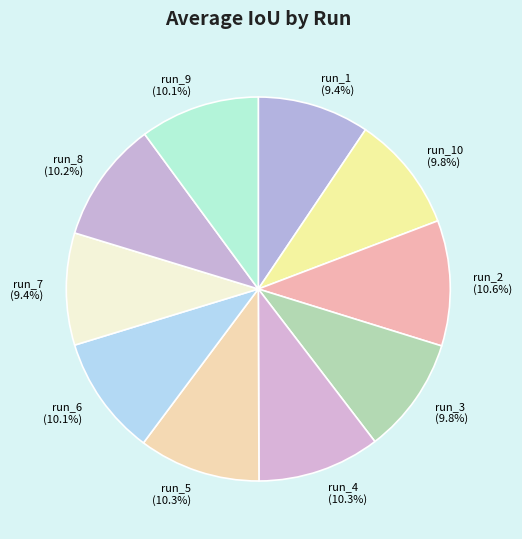

Between run_1 (9.4%) and run_5 (10.3%), which is larger?

run_5 (10.3%)